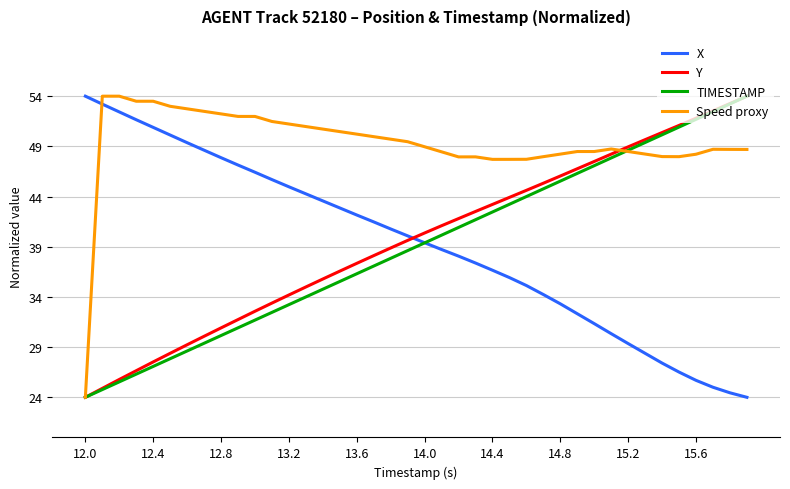

True or false: Y and X cross at least once.

True